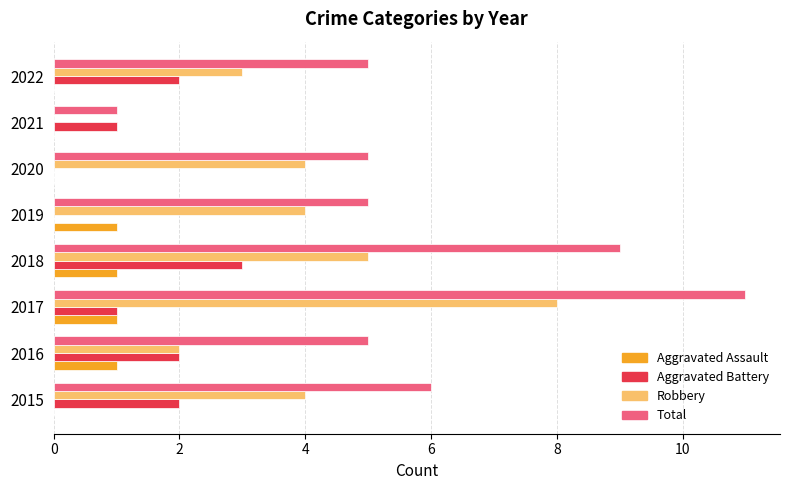

Count the Aggravated Assault values in the range 0 to 1.

8